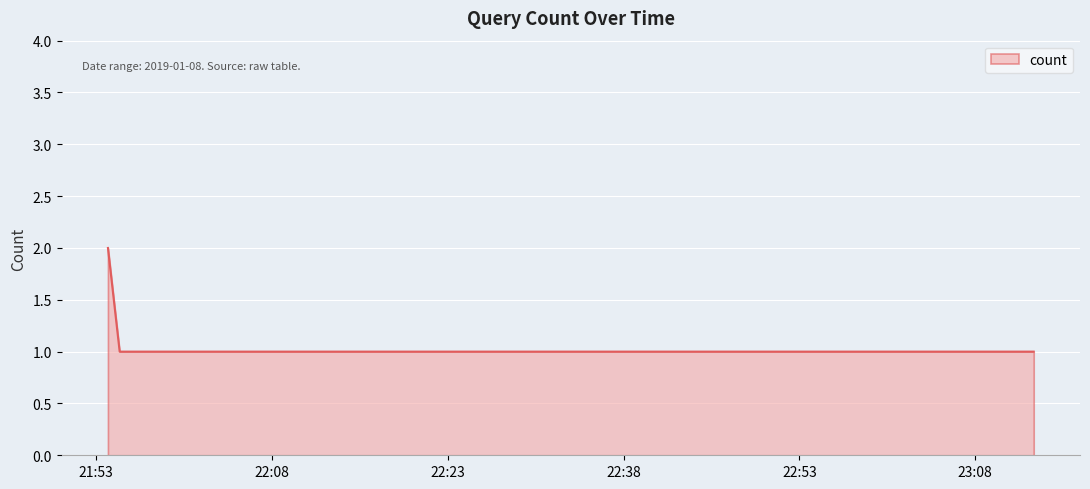

What is the sum of all values?

6